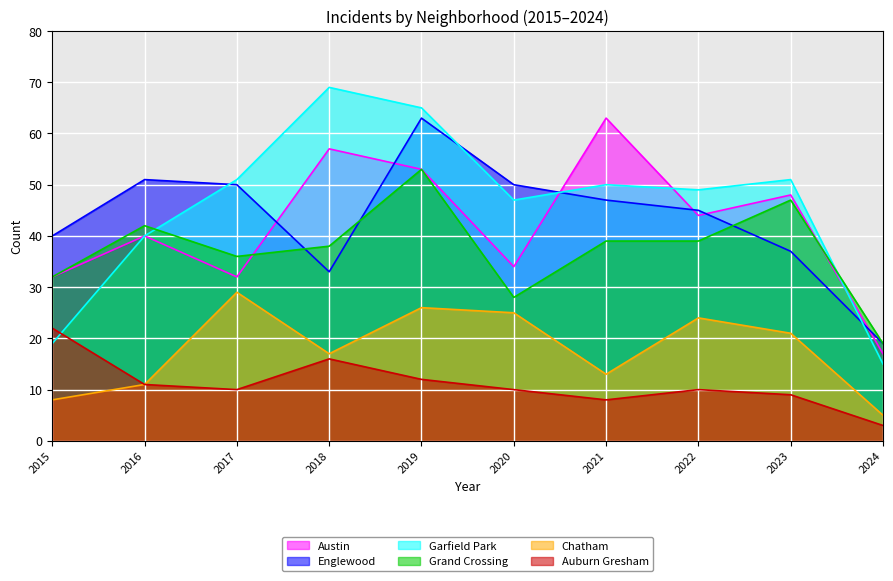

Between 2018 and 2020, which series saw the biggest shift?

Austin